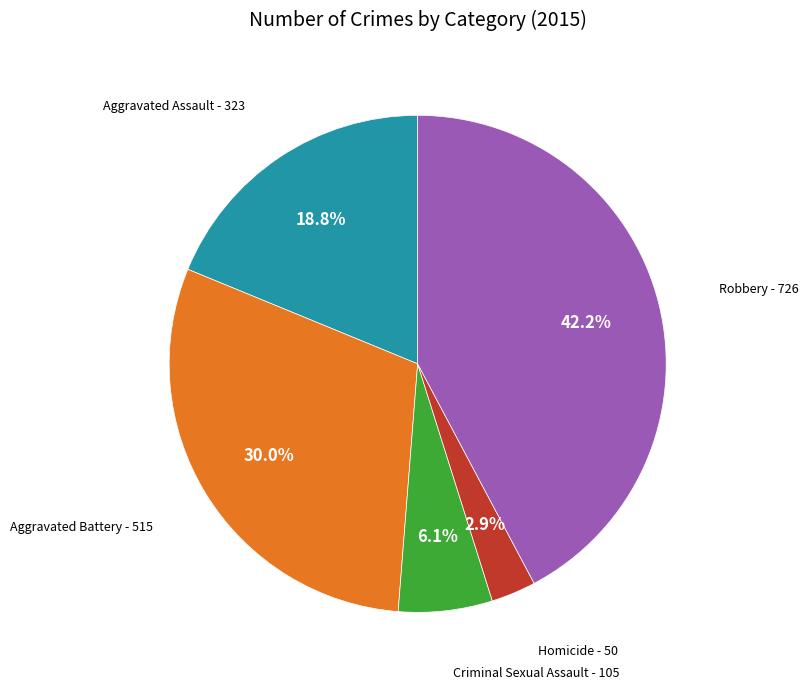

Is there a majority slice in this chart?

No